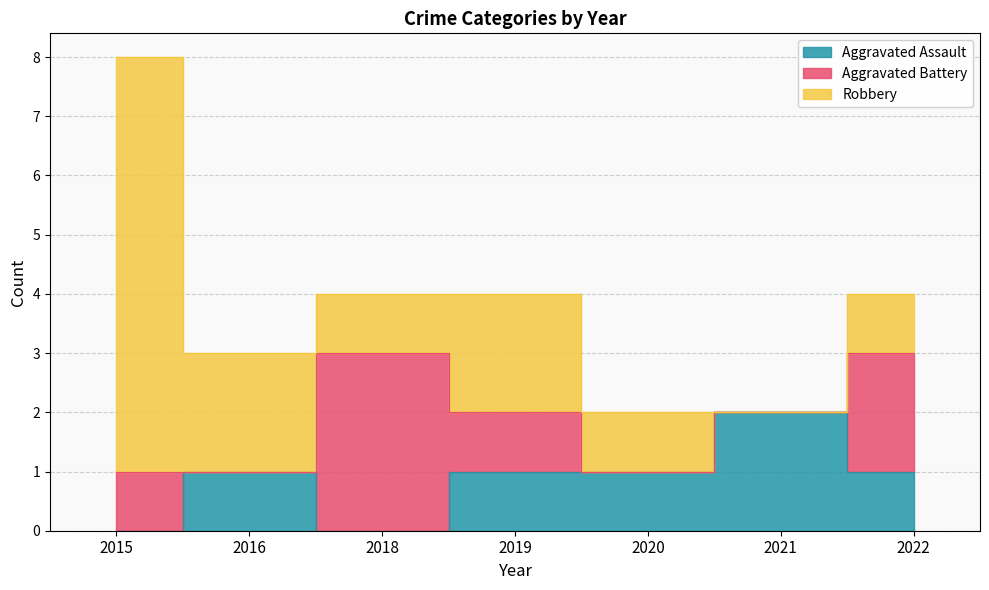

How many lines are shown in the chart?

3